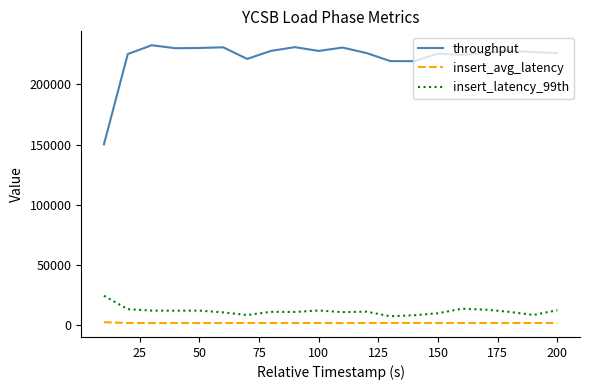

Rank the series by their maximum value, from highest to lowest.

throughput, insert_latency_99th, insert_avg_latency